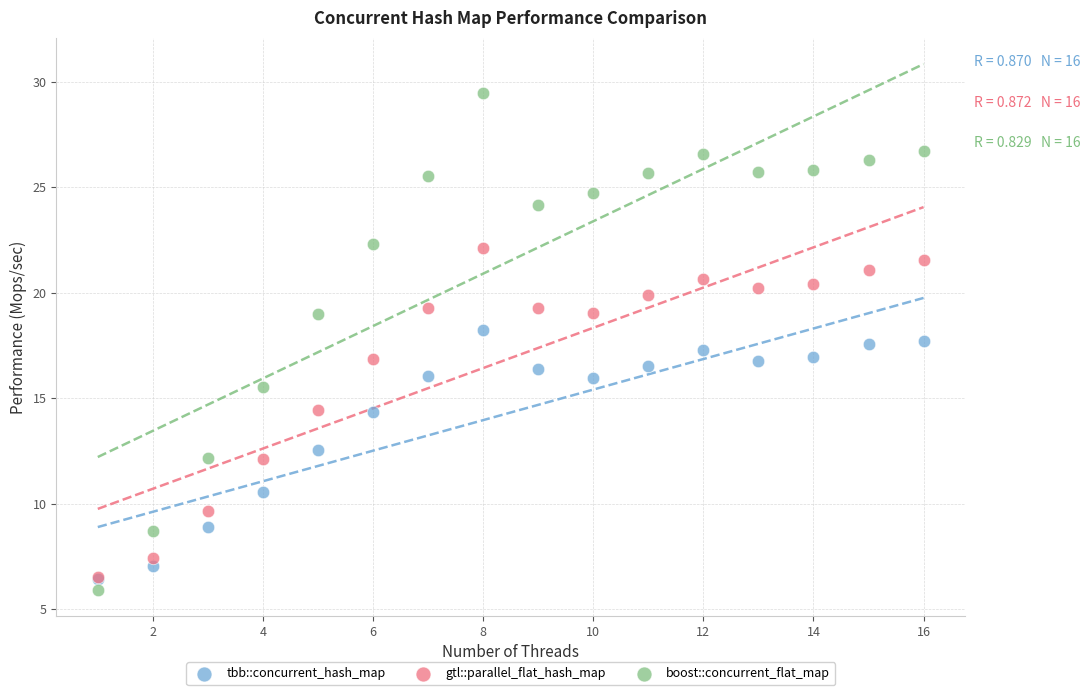

What are all the series names shown in the legend?

tbb::concurrent_hash_map, gtl::parallel_flat_hash_map, boost::concurrent_flat_map